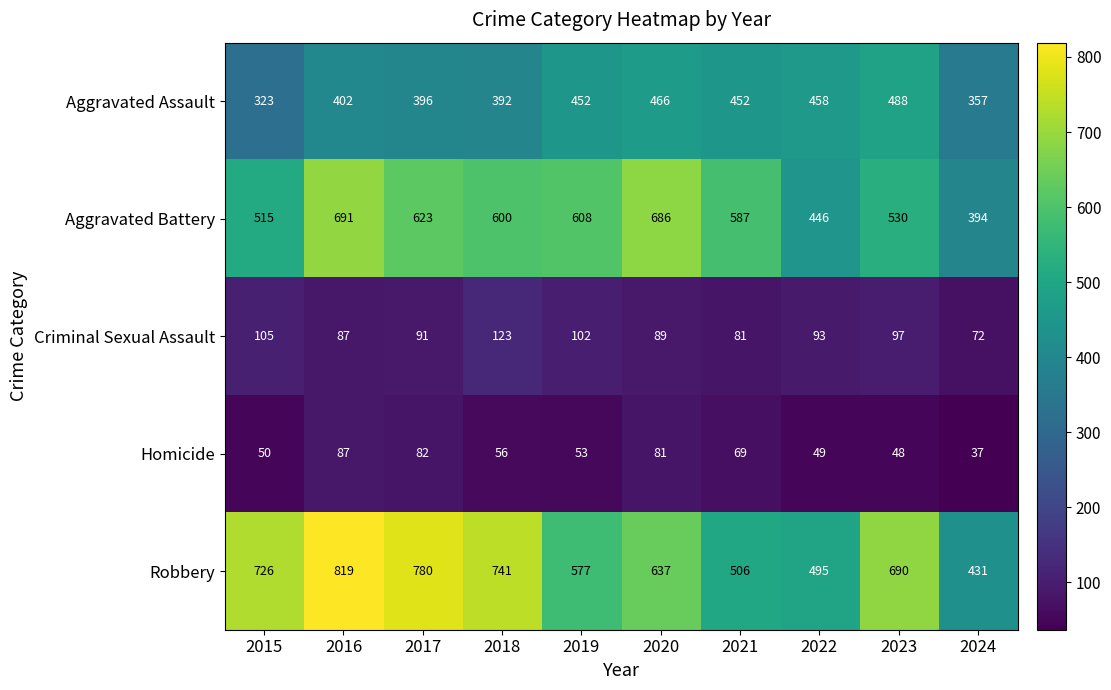

At which label is Aggravated Assault closest to 405?

2016